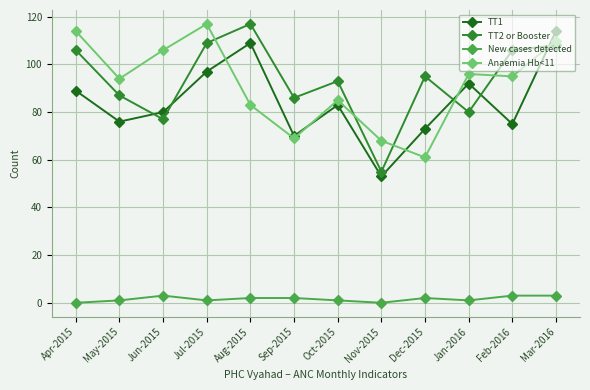

Reading left to right, list all the values displayed in this chart.

TT1: Apr-2015=89	May-2015=76	Jun-2015=80	Jul-2015=97	Aug-2015=109	Sep-2015=70	Oct-2015=83	Nov-2015=53	Dec-2015=73	Jan-2016=92	Feb-2016=75	Mar-2016=114
TT2 or Booster: Apr-2015=106	May-2015=87	Jun-2015=77	Jul-2015=109	Aug-2015=117	Sep-2015=86	Oct-2015=93	Nov-2015=55	Dec-2015=95	Jan-2016=80	Feb-2016=106	Mar-2016=108
New cases detected: Apr-2015=0	May-2015=1	Jun-2015=3	Jul-2015=1	Aug-2015=2	Sep-2015=2	Oct-2015=1	Nov-2015=0	Dec-2015=2	Jan-2016=1	Feb-2016=3	Mar-2016=3
Anaemia Hb<11: Apr-2015=114	May-2015=94	Jun-2015=106	Jul-2015=117	Aug-2015=83	Sep-2015=69	Oct-2015=85	Nov-2015=68	Dec-2015=61	Jan-2016=96	Feb-2016=95	Mar-2016=110